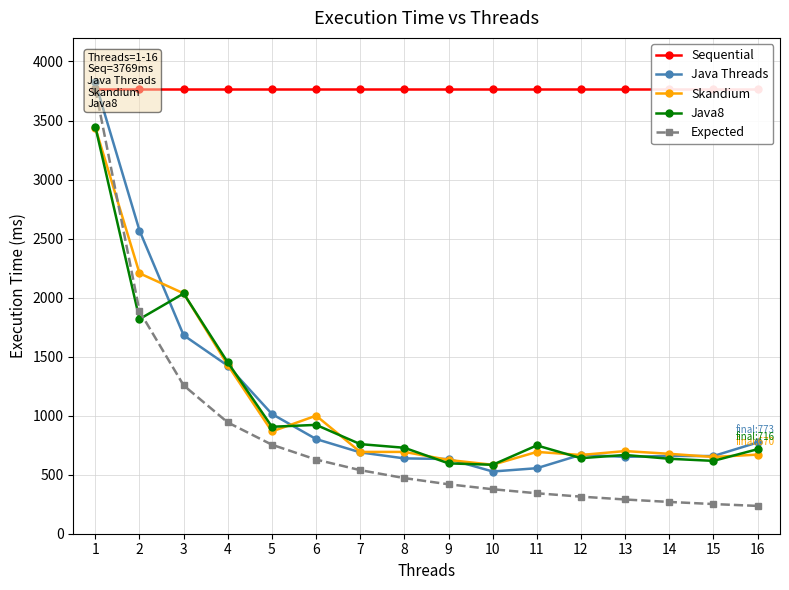

How many data points in Expected are above 471?

8